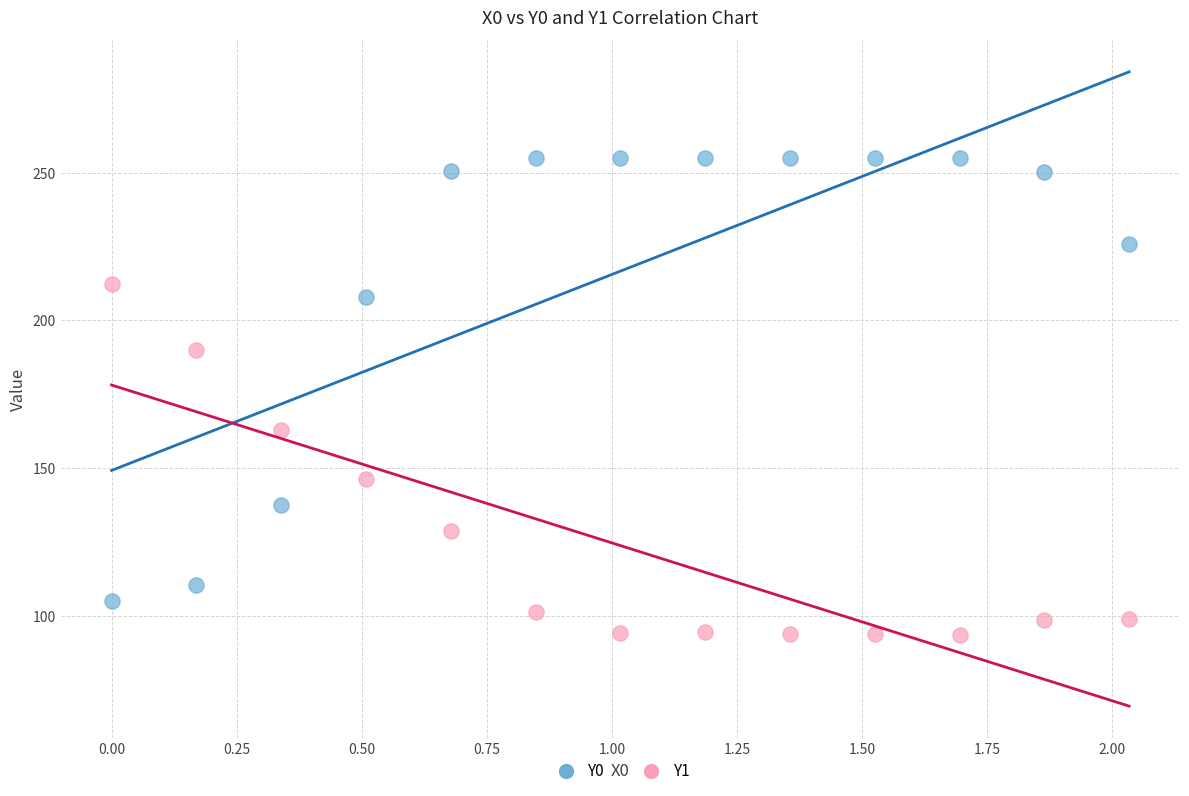

Which series has the widest spread of Y values?

Y0